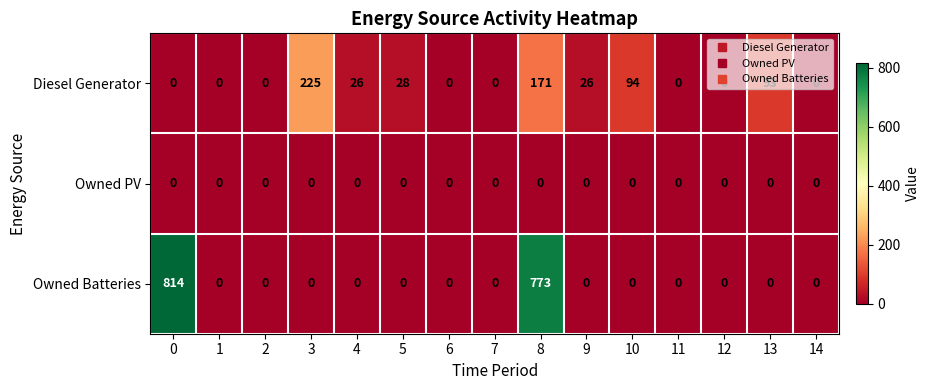

Rank the series by their average value, from lowest to highest.

Owned PV, Diesel Generator, Owned Batteries